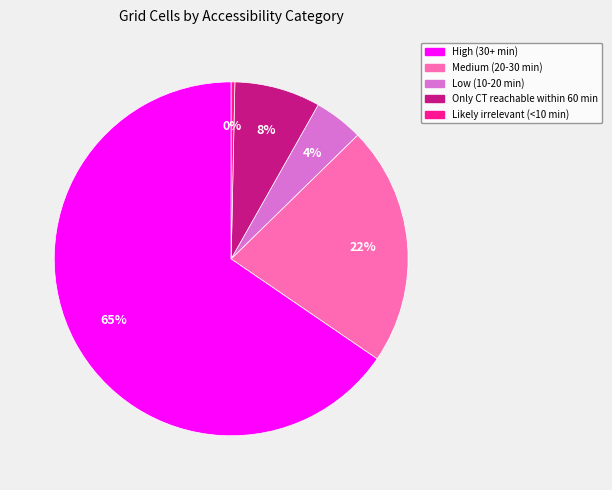

Count the number of slices in the pie.

5